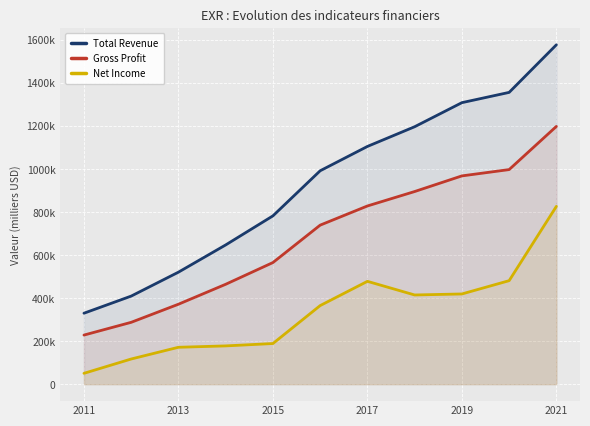

What is the average value of the Net Income series?

335500